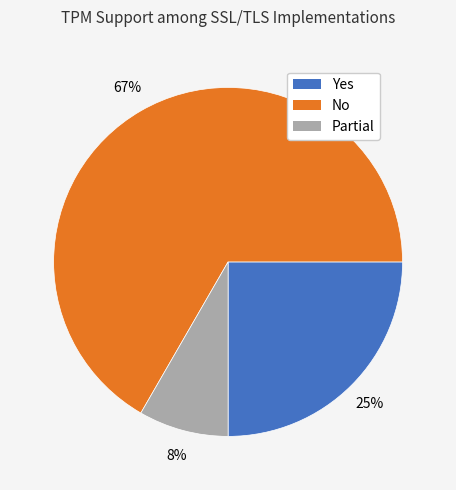

How many segments does this pie chart have?

3